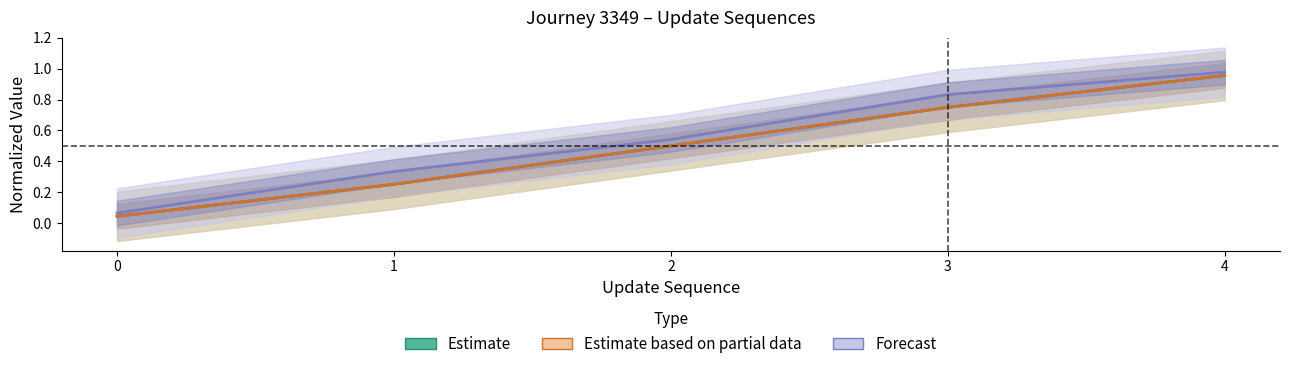

The Estimate based on partial data series shows 0.7 at 3. True or false?

True